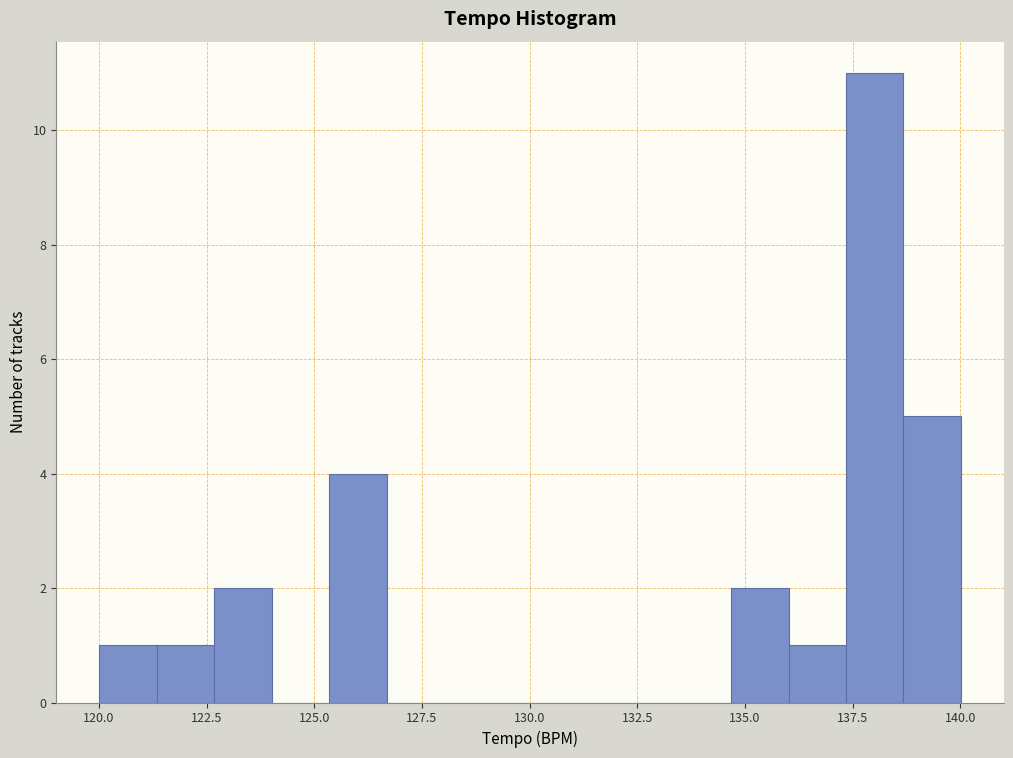

Read against the x-axis, roughly where is the centre of the tallest bar?

138.0